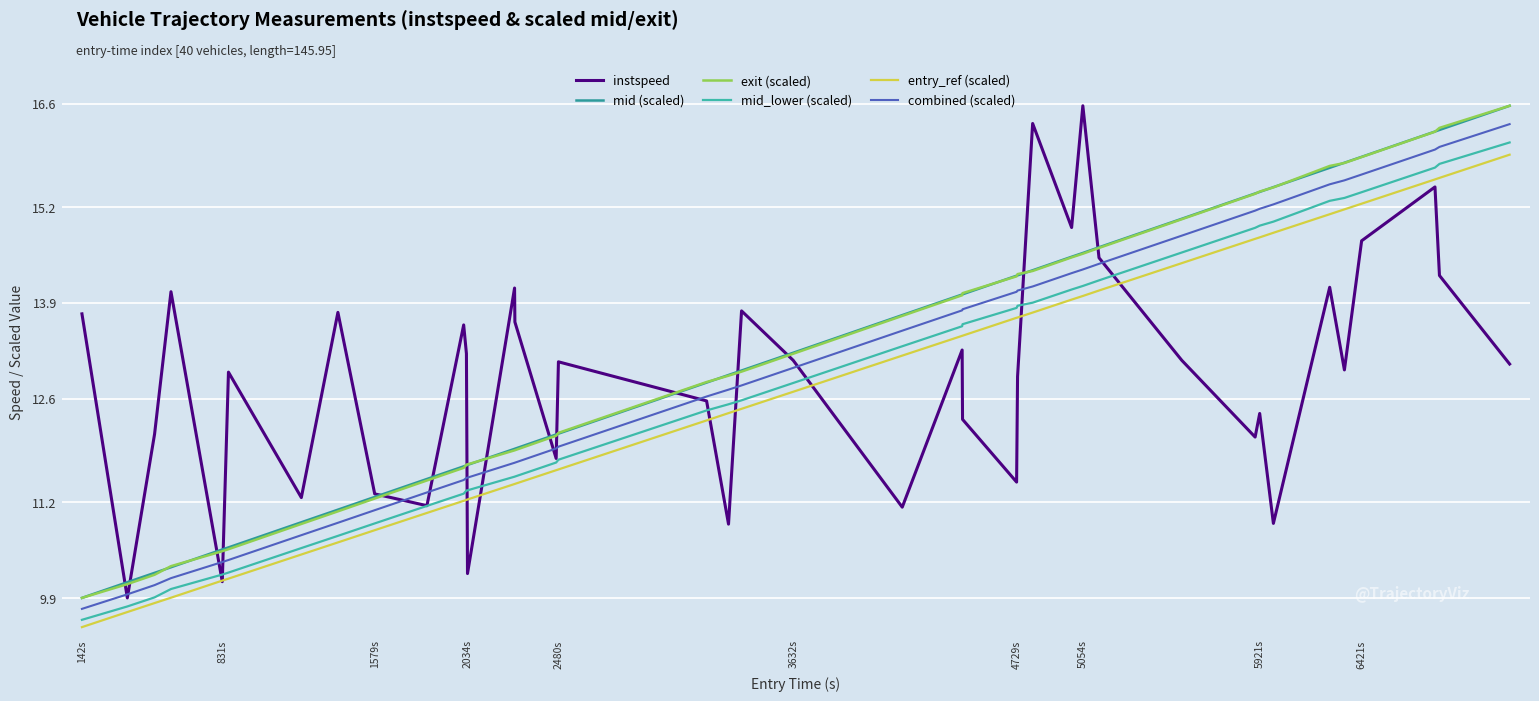

Does the chart have visible grid lines?

Yes